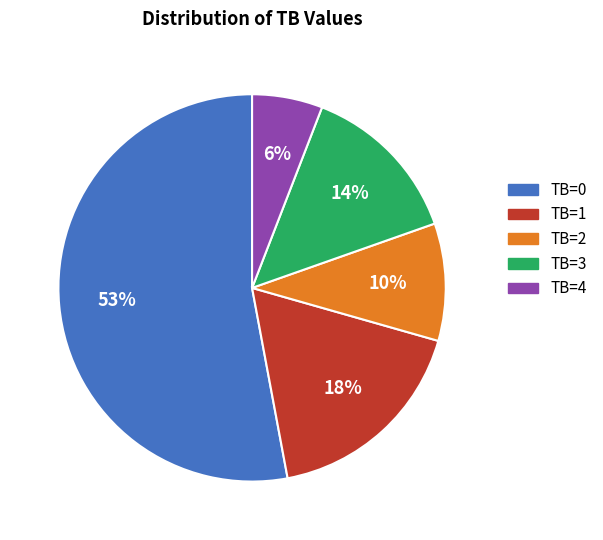

Is it true that TB=2 is 1% of the pie?

False